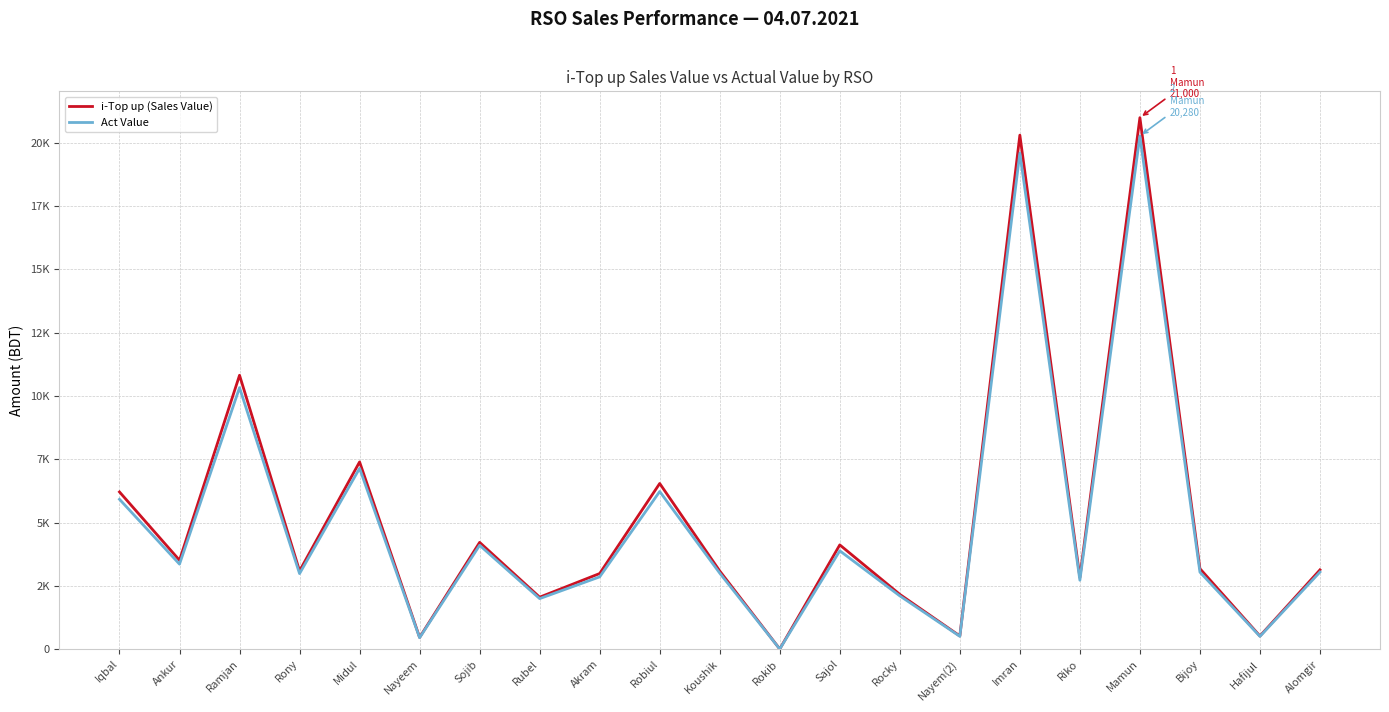

True or false: i-Top up (Sales Value) and Act Value cross at least once.

False